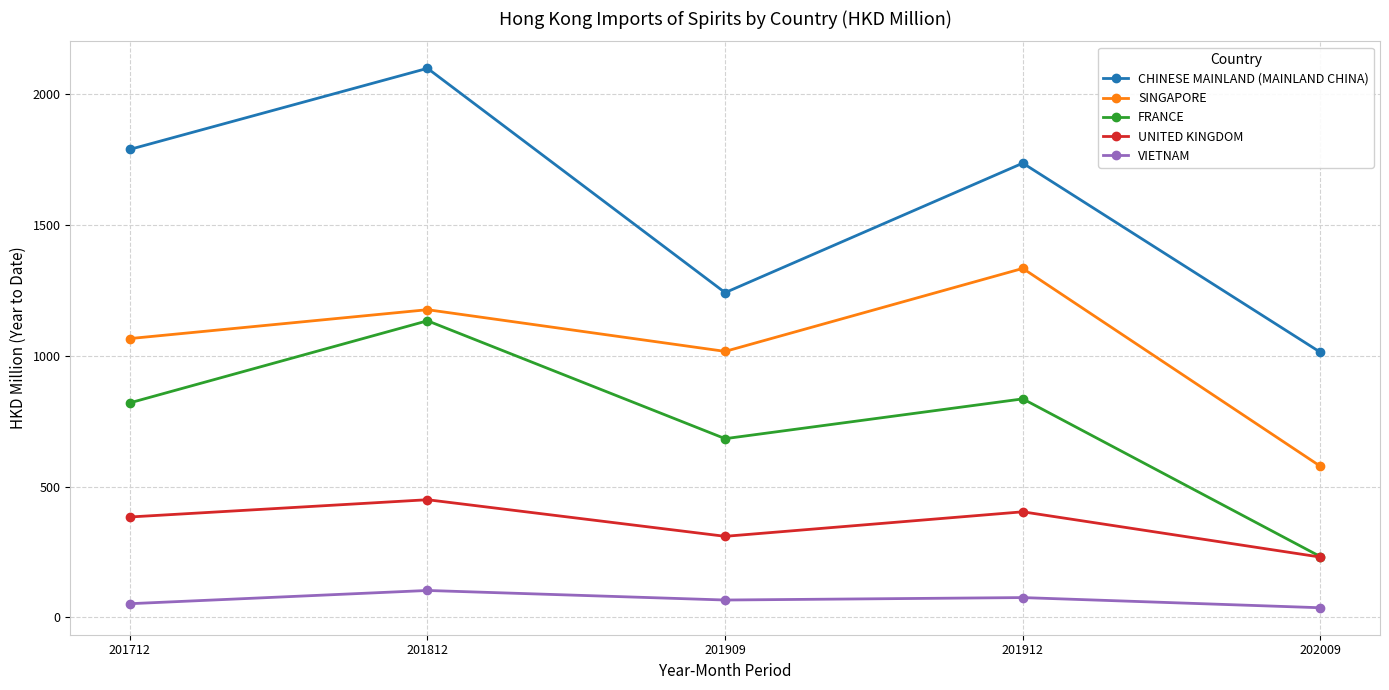

At which category does SINGAPORE reach its first local valley?

201909